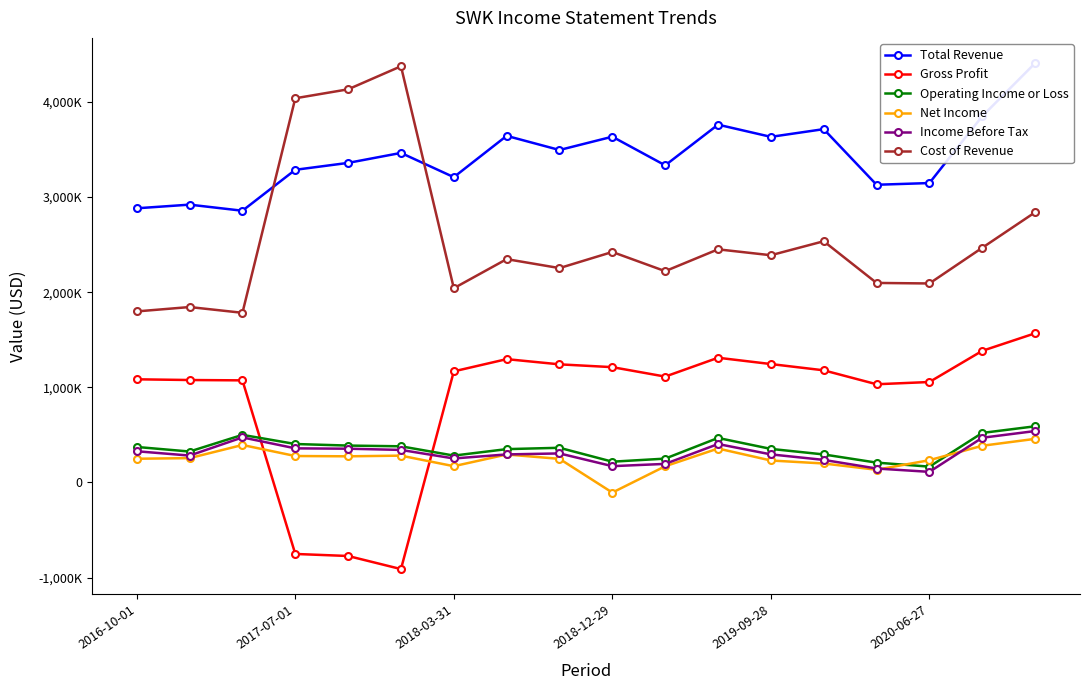

How many data points does each series have?

18